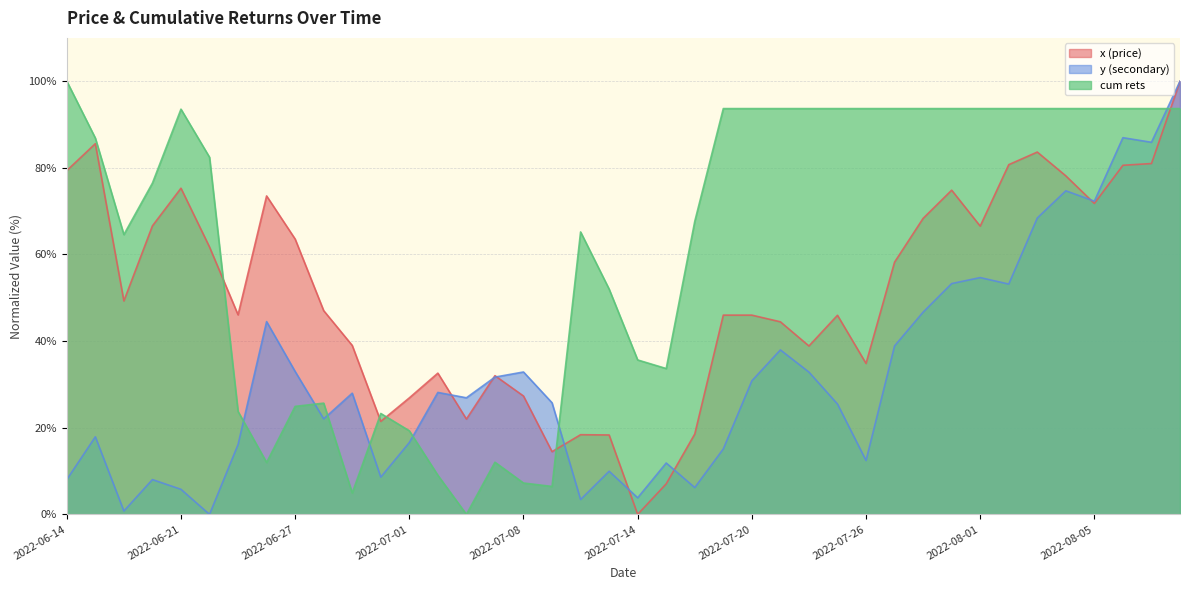

Which category has the highest value across all series?

2022-08-10